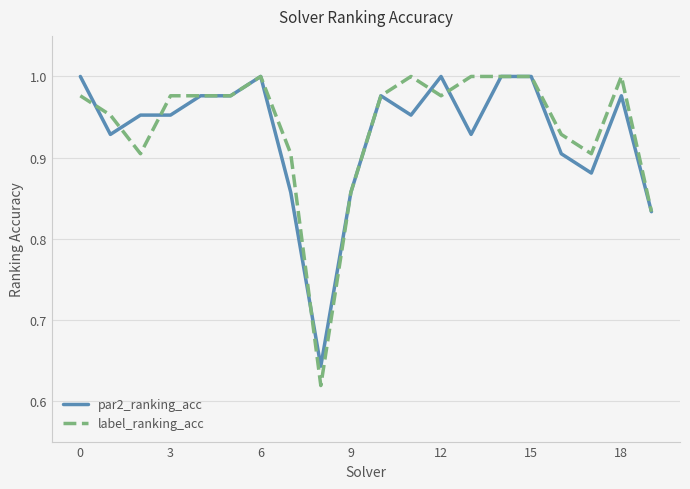

How many lines are shown in the chart?

2